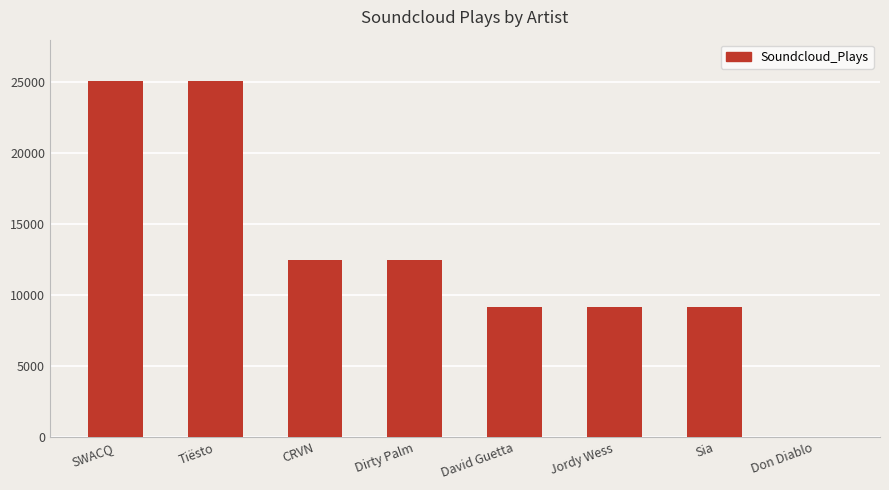

What is the sum of all values?

102583